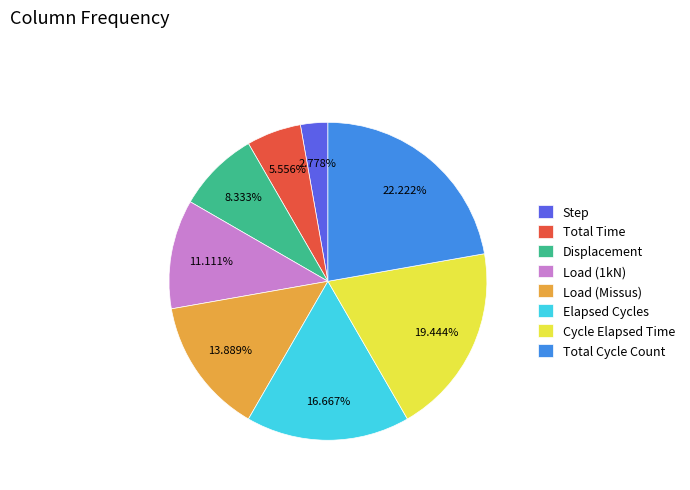

Combined, do Total Time and Step account for over 50%?

No